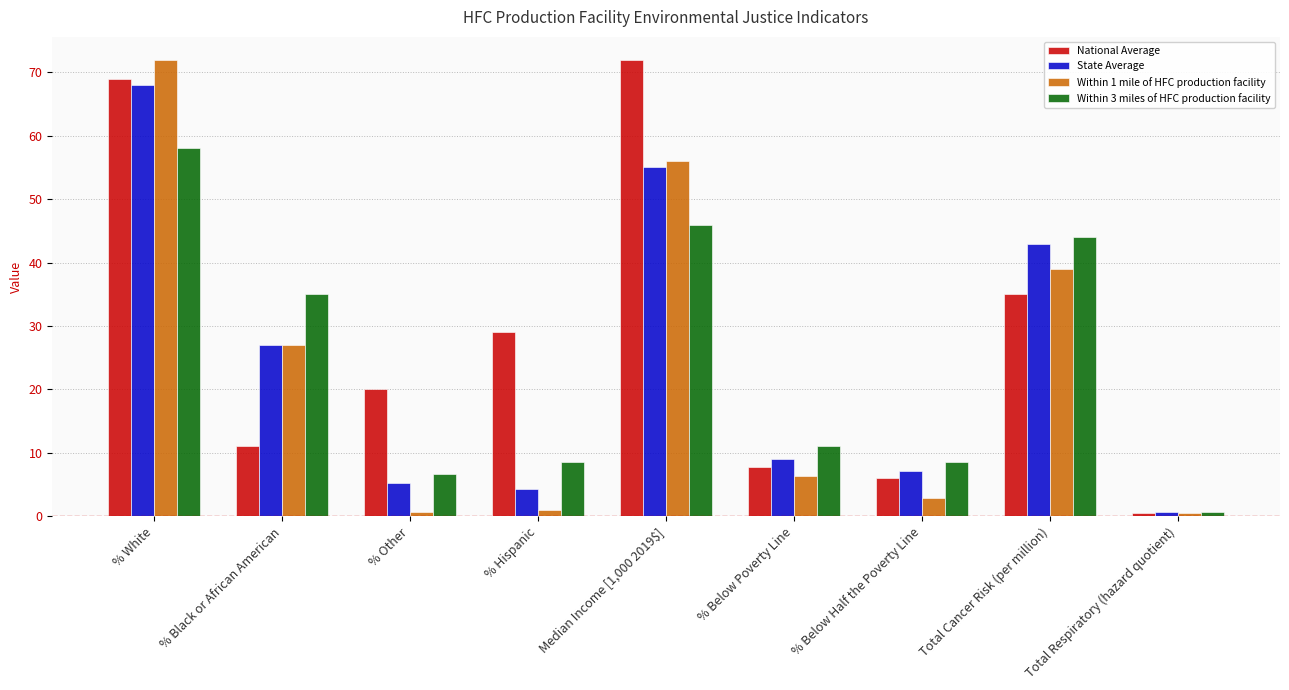

At which label does National Average first exceed 20?

% White